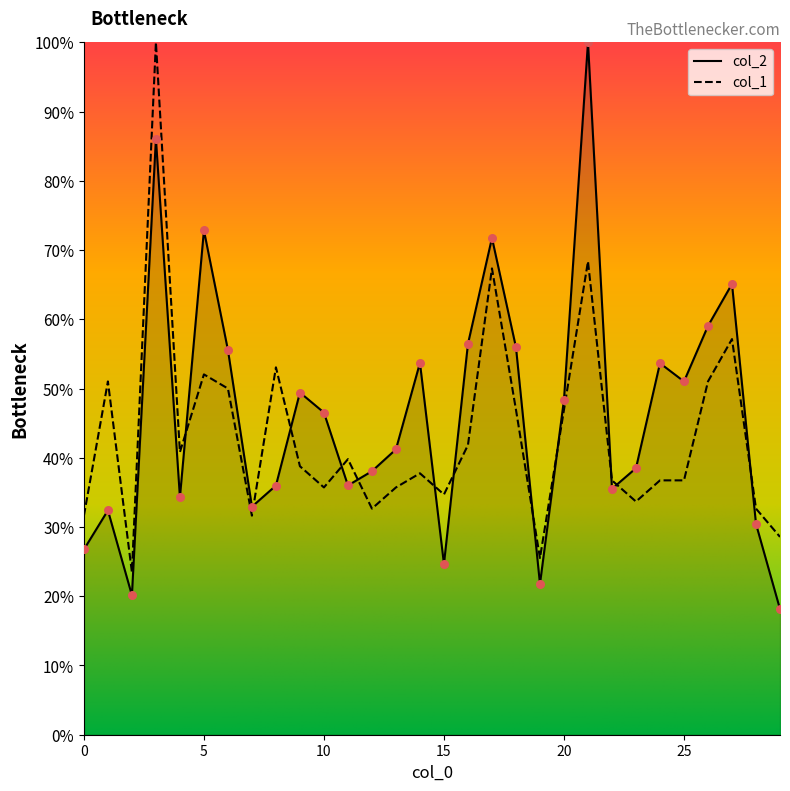

Which series has the largest total across all categories?

col_2